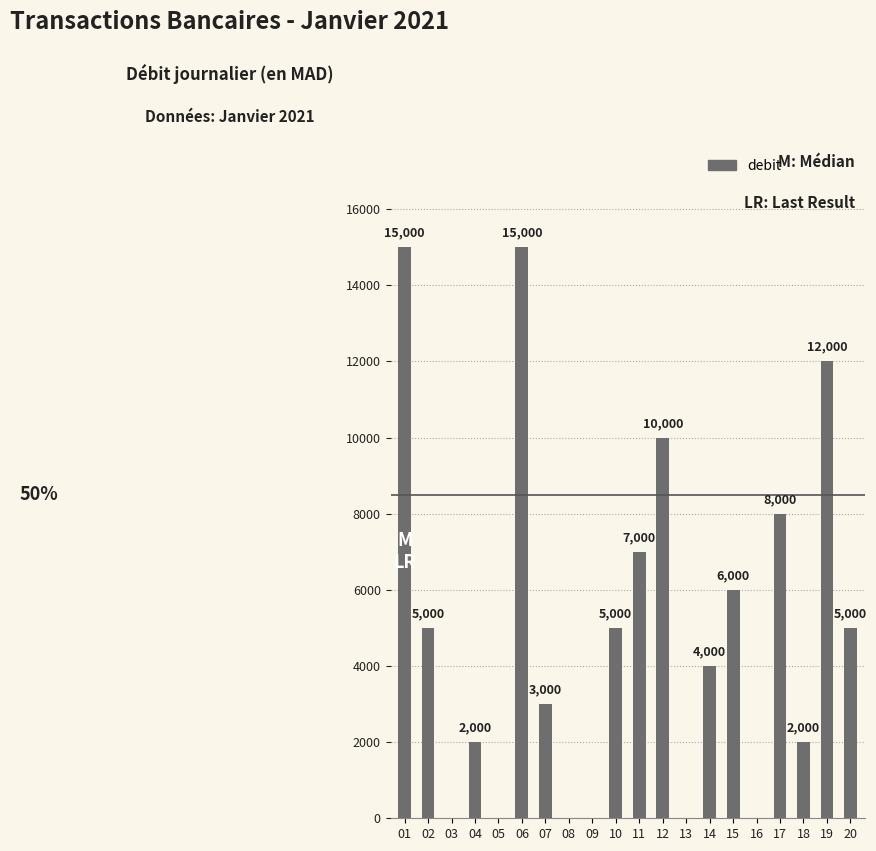

Is it true that the value at 15 is 8651?

False